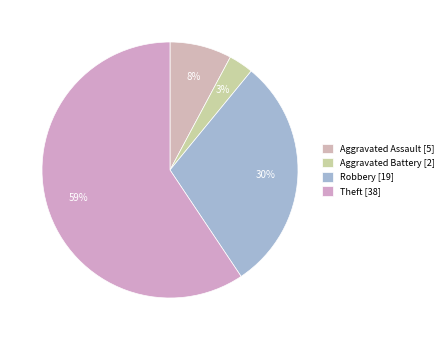

To the nearest percent, what is the difference between the Aggravated Assault and Aggravated Battery slice percentages?

5%